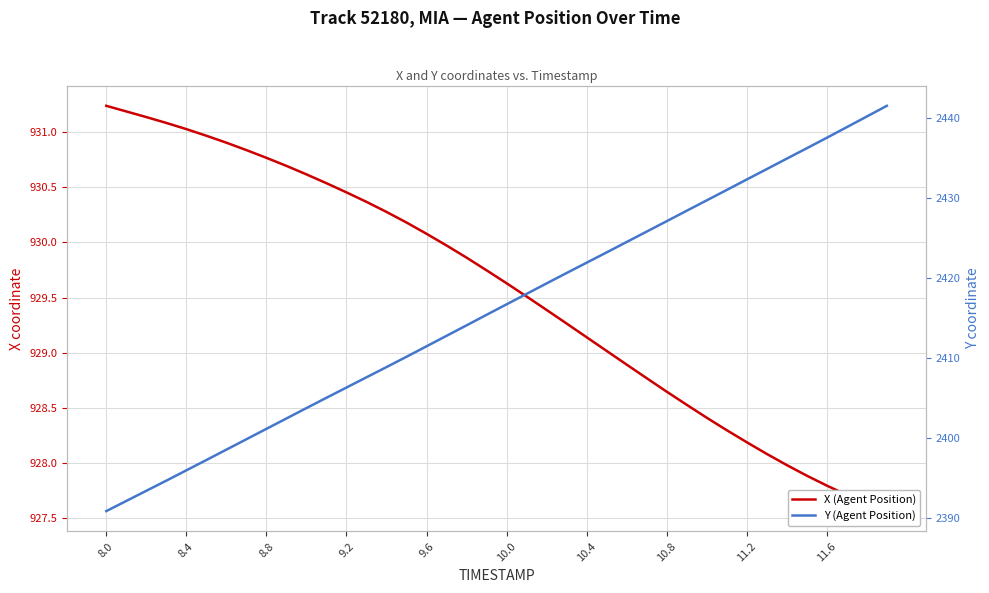

How many data points in X (Agent Position) are above 929?

26